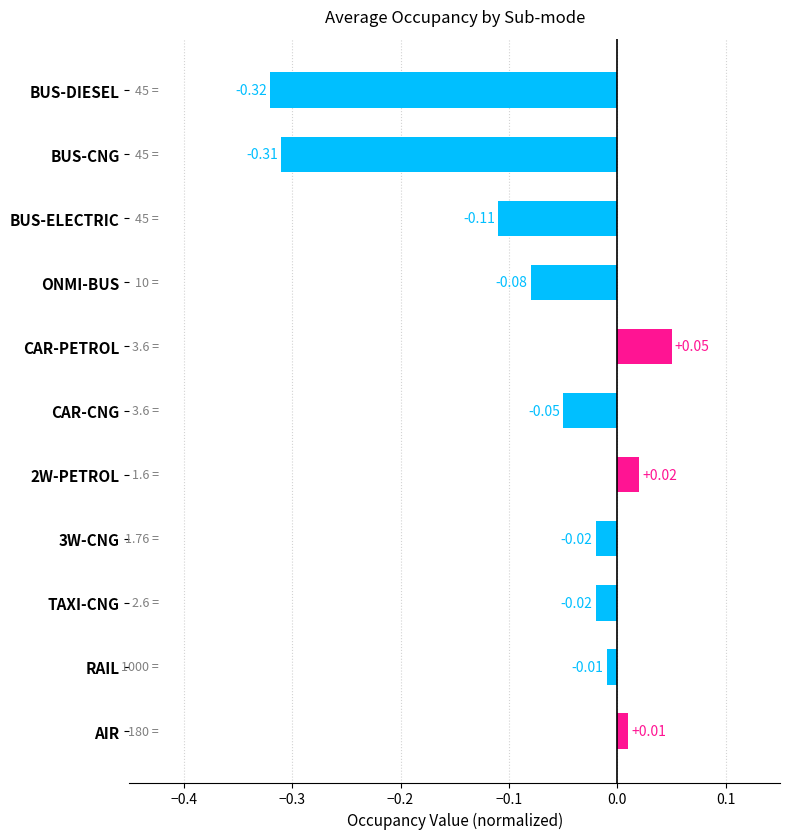

Which category has the highest value across all series?

CAR-PETROL